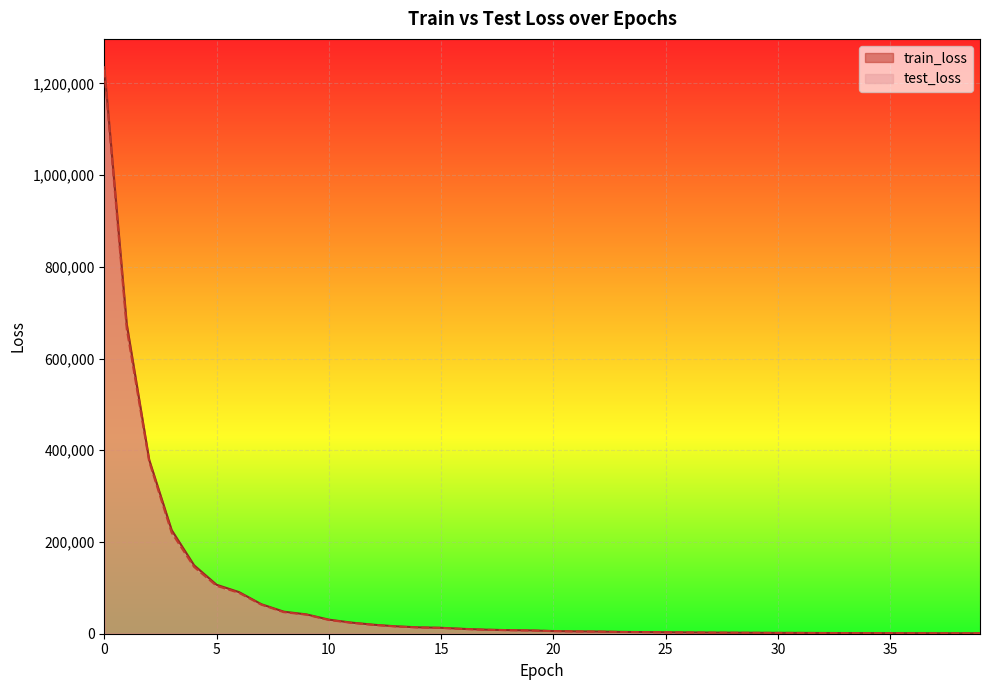

How many lines are shown in the chart?

2